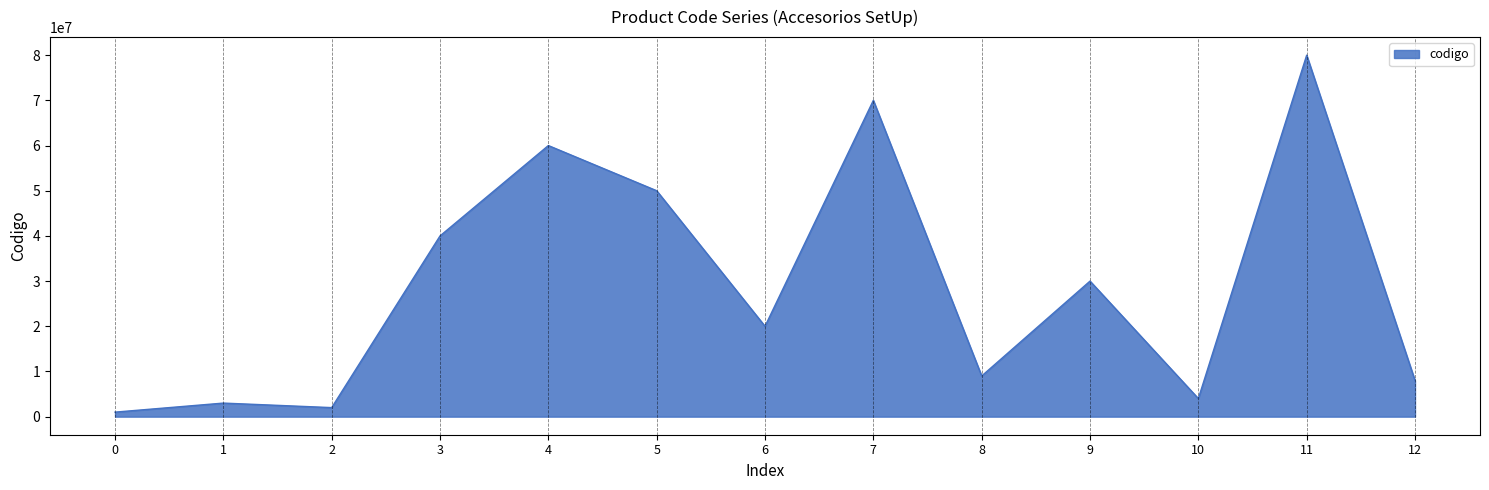

Which has a higher value, 11 or 3?

11